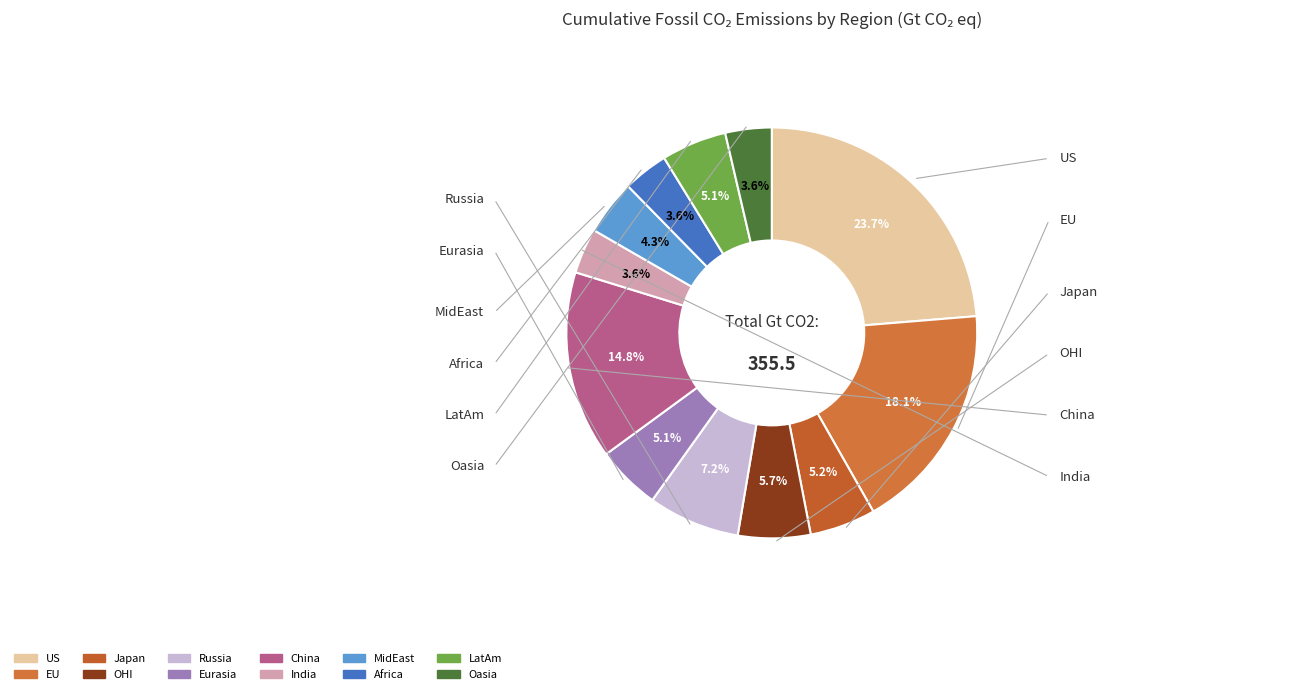

Which has a higher value, India or Russia?

Russia